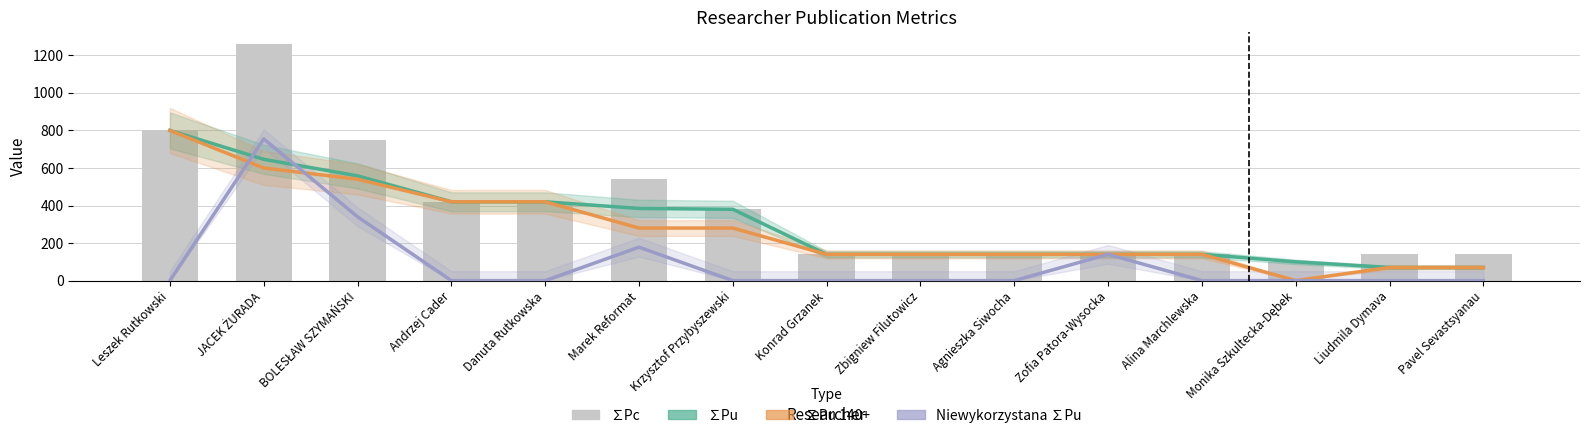

What is the label of the 7th bar from the left?

Krzysztof Przybyszewski